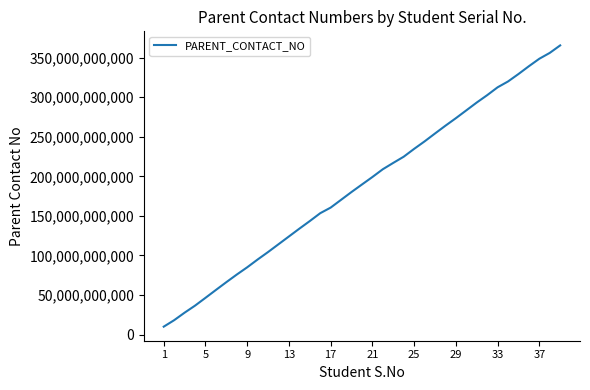

Does the chart display data point markers on the line(s)?

No